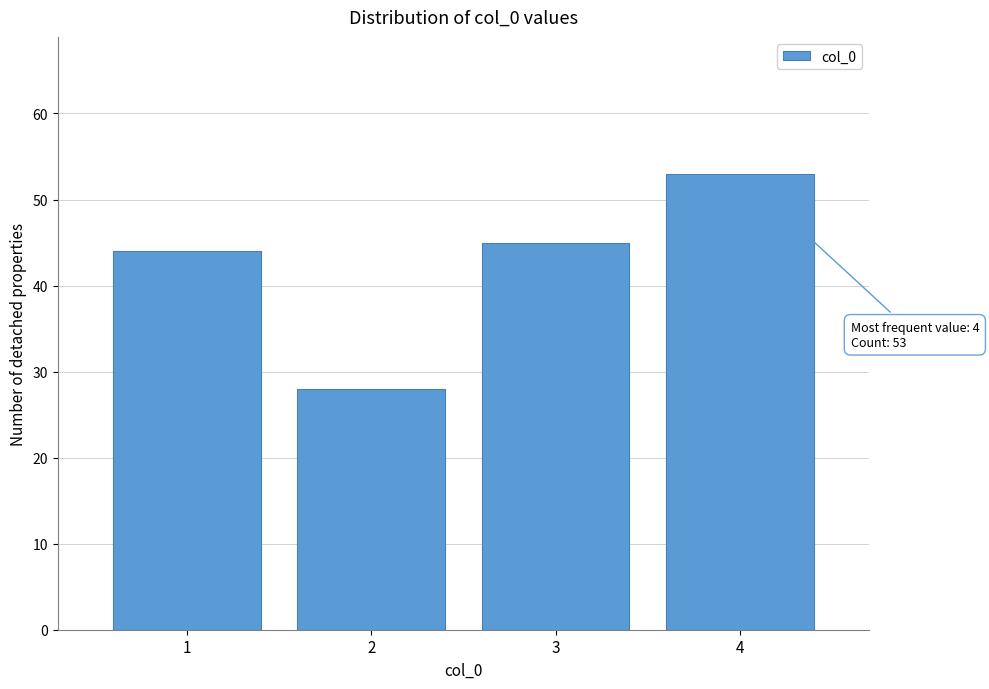

Reading left to right, what are all the values shown in this chart?

44	28	45	53